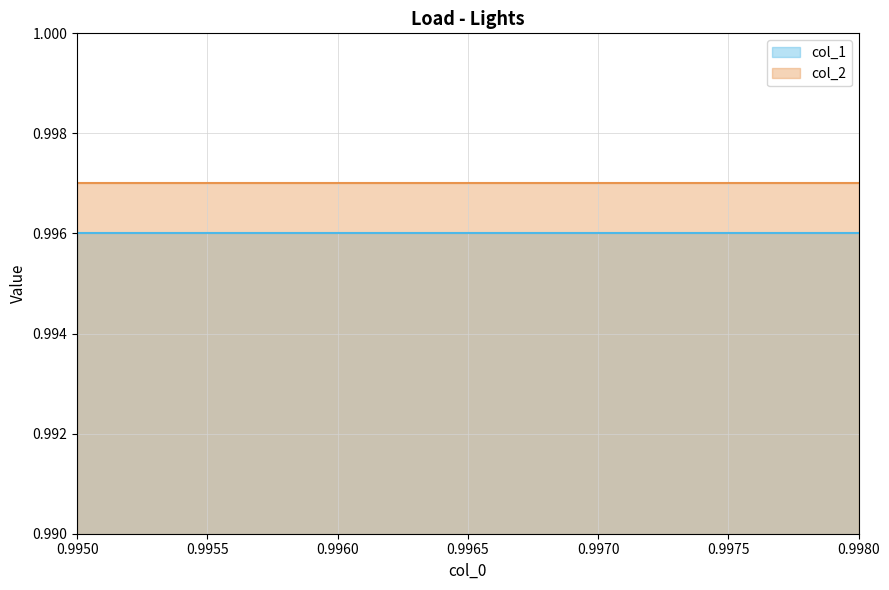

Rank the categories by value from highest to lowest.

0.998, 0.997, 0.995